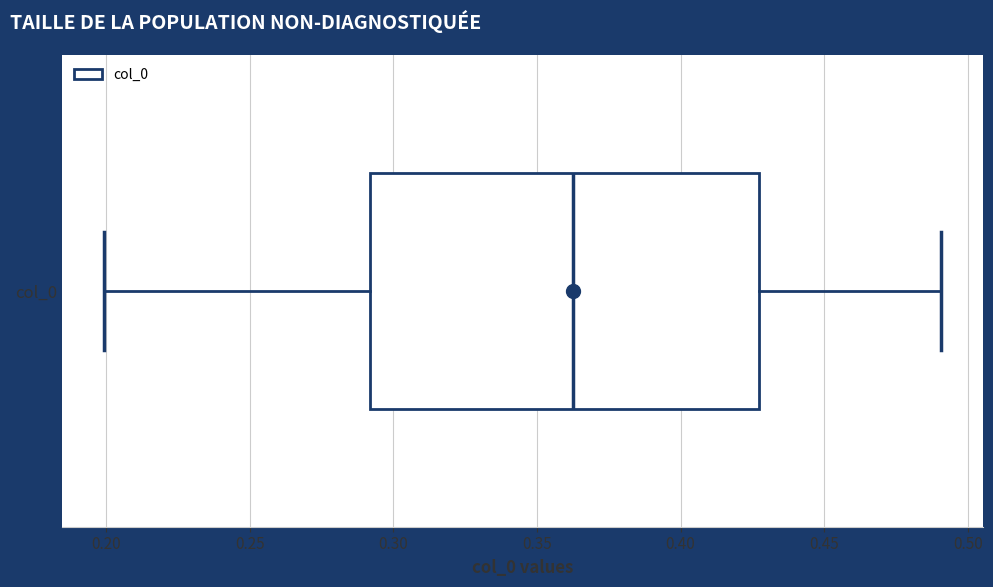

Transcribe this box plot: give where the median line is, the range the box spans, and where the two whiskers end, as read against the x-axis. The values are not printed on the chart, so give them approximately, as read against the axis.

median 0.365, box 0.290 to 0.425, whiskers 0.200 to 0.490